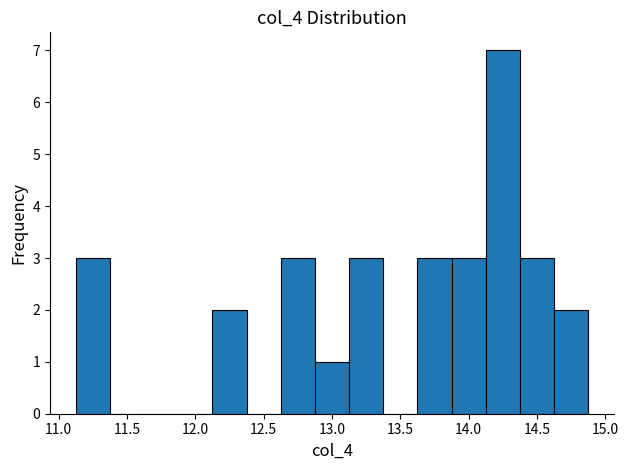

Which range on the x-axis has the tallest bar?

14.125 to 14.375